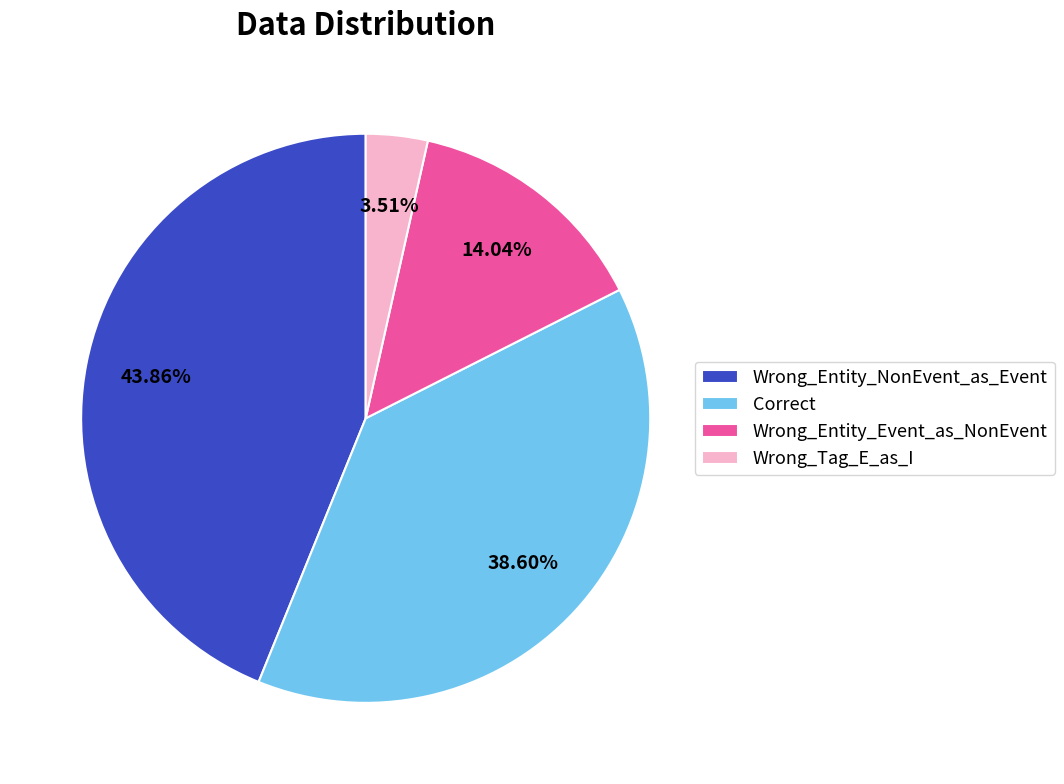

How many segments does this pie chart have?

4